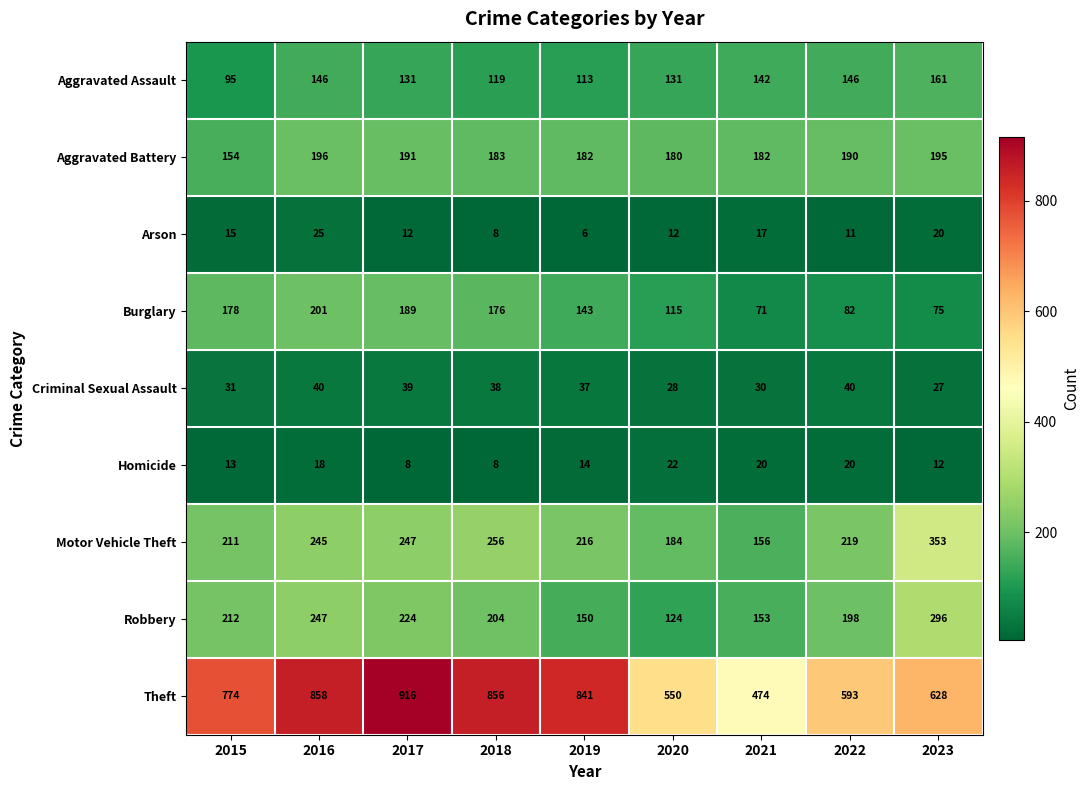

What is the total value across all series at 2015?

1683